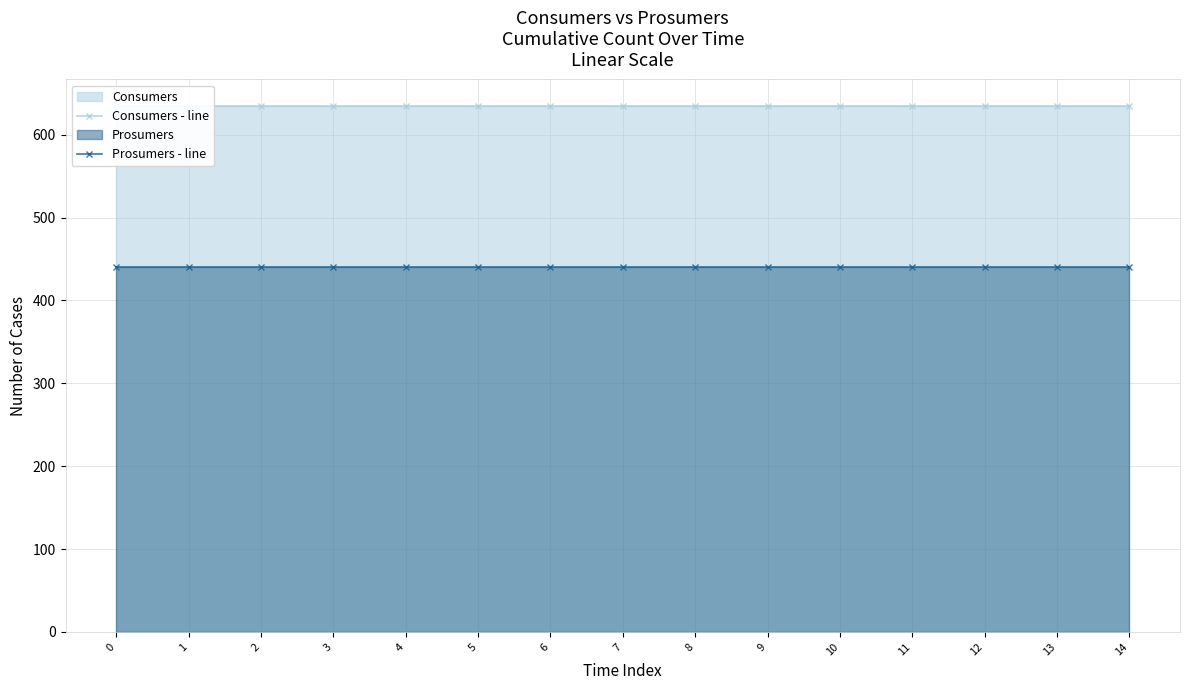

The Consumers - line series shows 635 at 5. True or false?

True